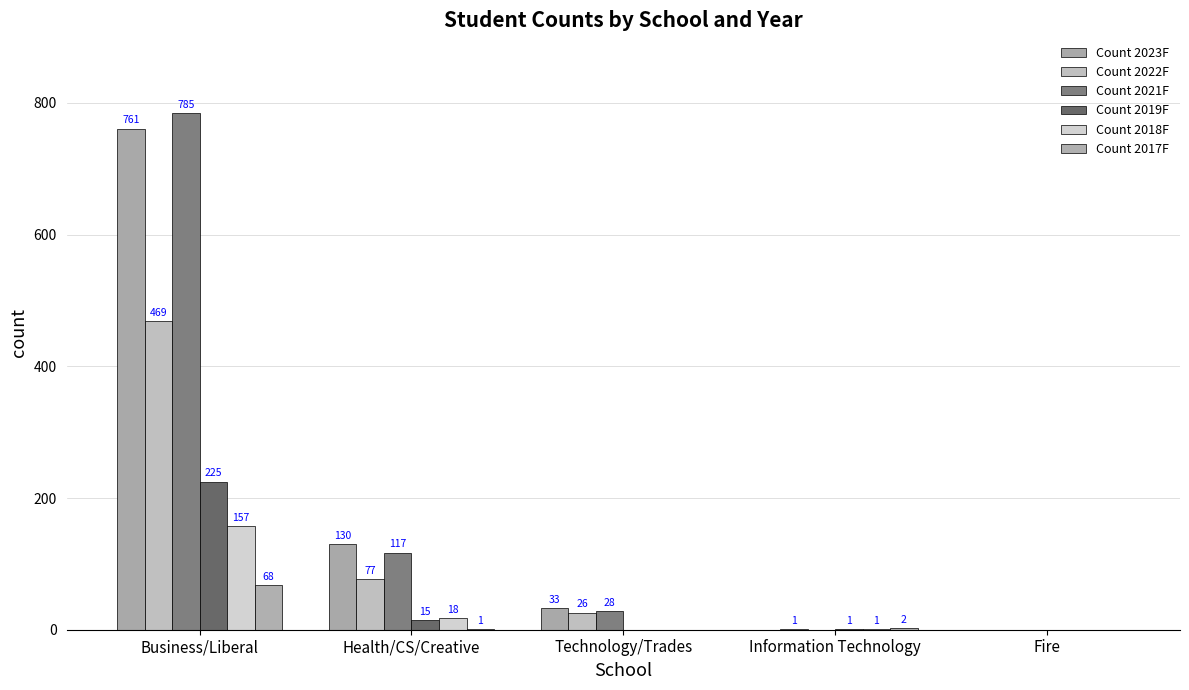

List the labels in order of Count 2018F value, smallest first.

Technology/Trades, Fire, Information Technology, Health/CS/Creative, Business/Liberal